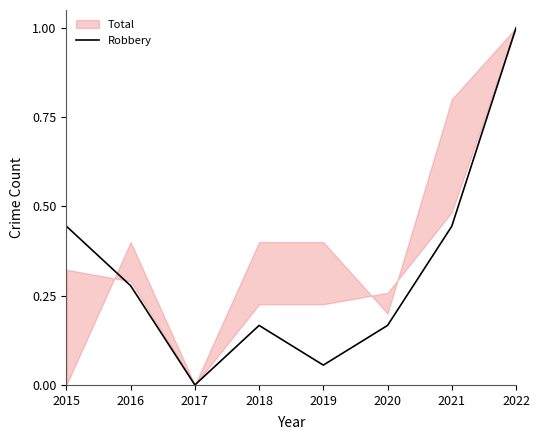

Reading right to left, extract all data points from this chart.

1.0	0.4	0.2	0.1	0.2	0.0	0.3	0.4